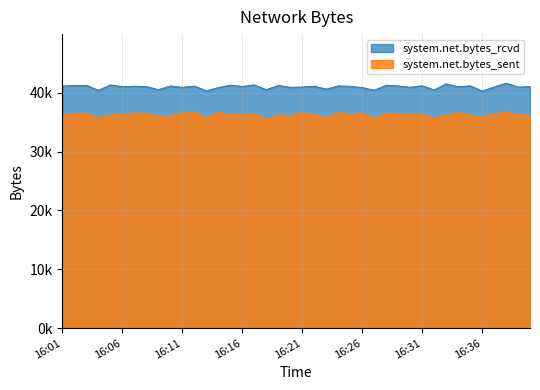

What is the value of the system.net.bytes_sent point at the 14th from the left?

36740.9